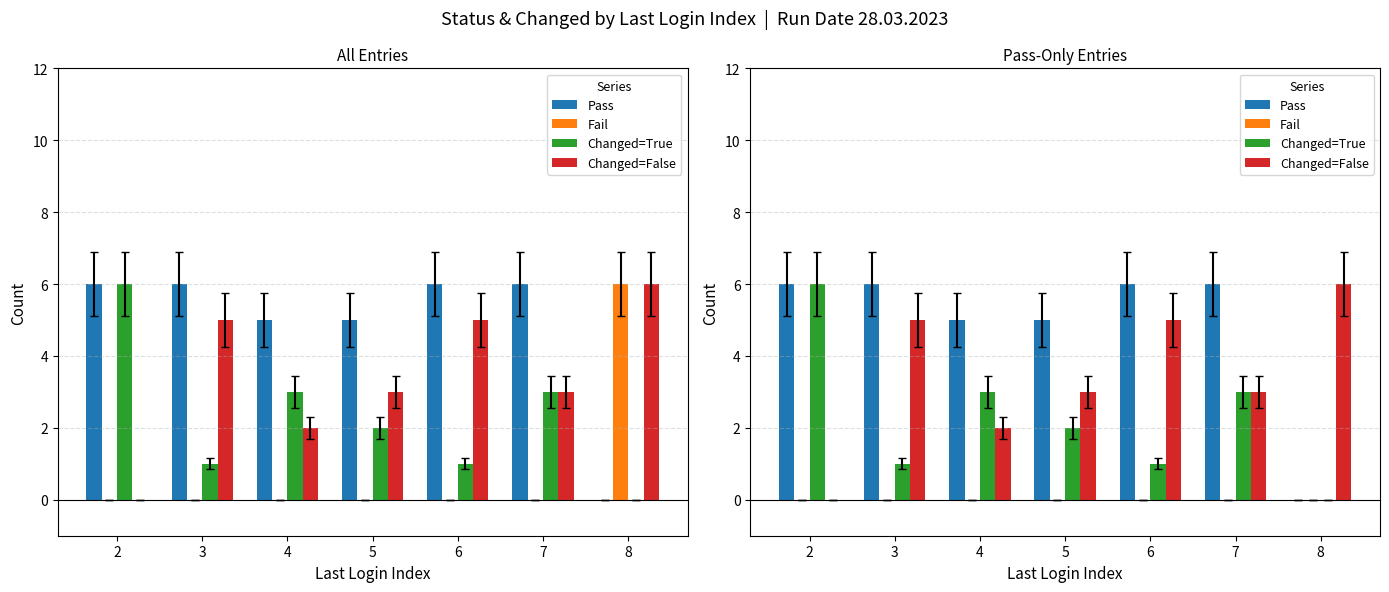

What is the total value across all series at 3?

12